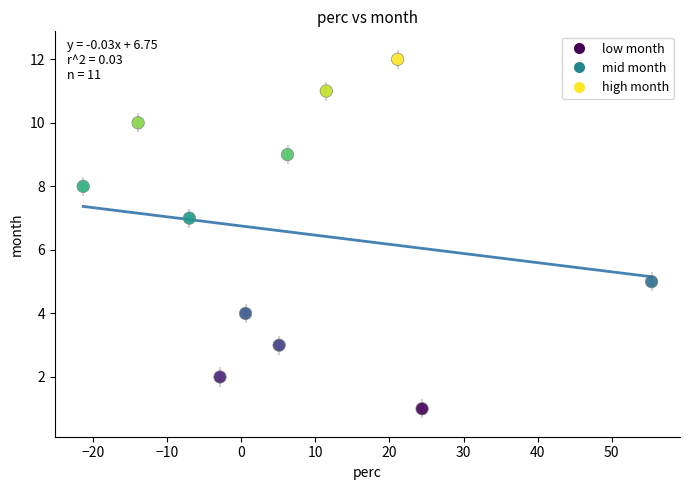

What is the range of Y values (max minus min)?

11